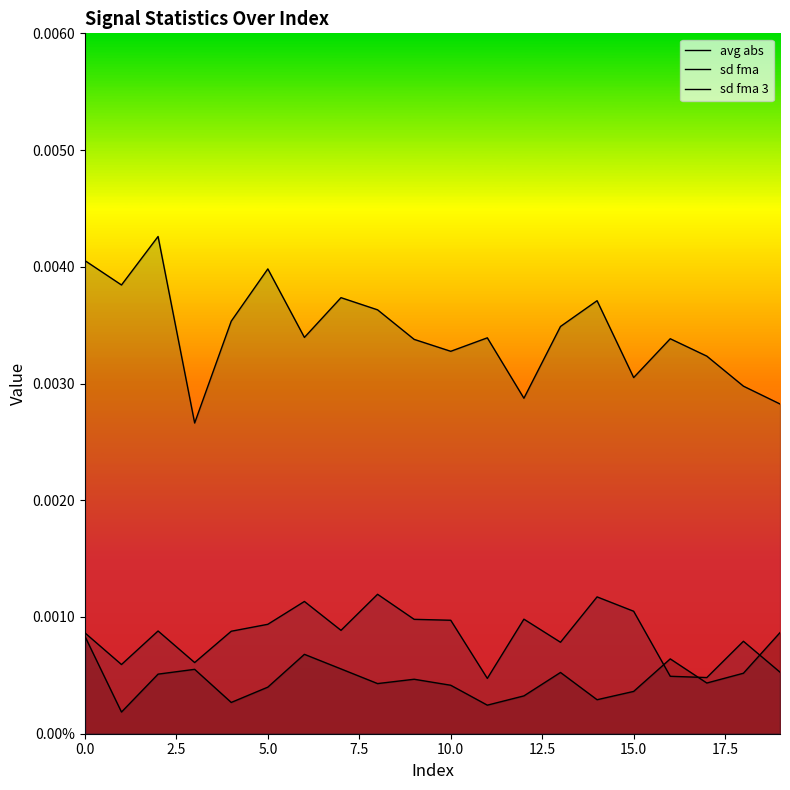

What are all the series names shown in the legend?

avg abs, sd fma, sd fma 3